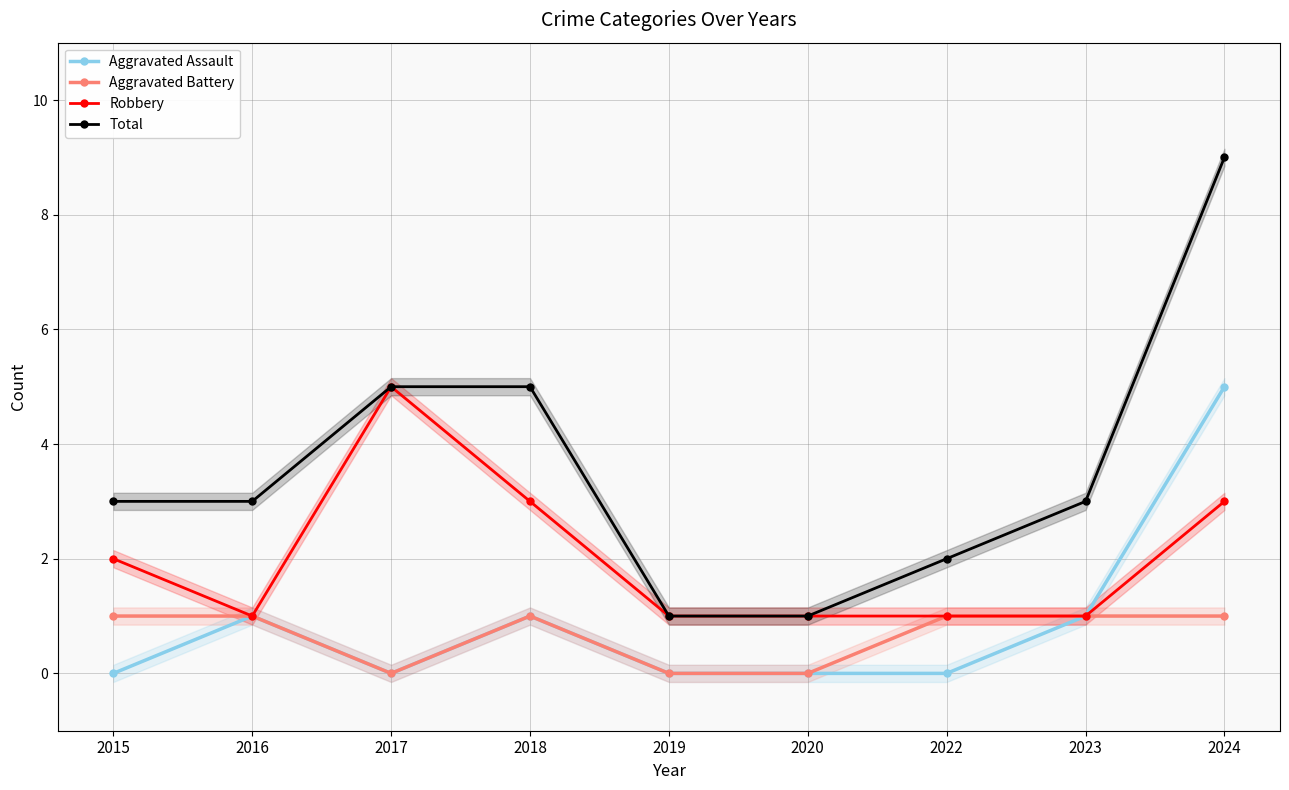

Where is the first local minimum for Aggravated Assault?

2017